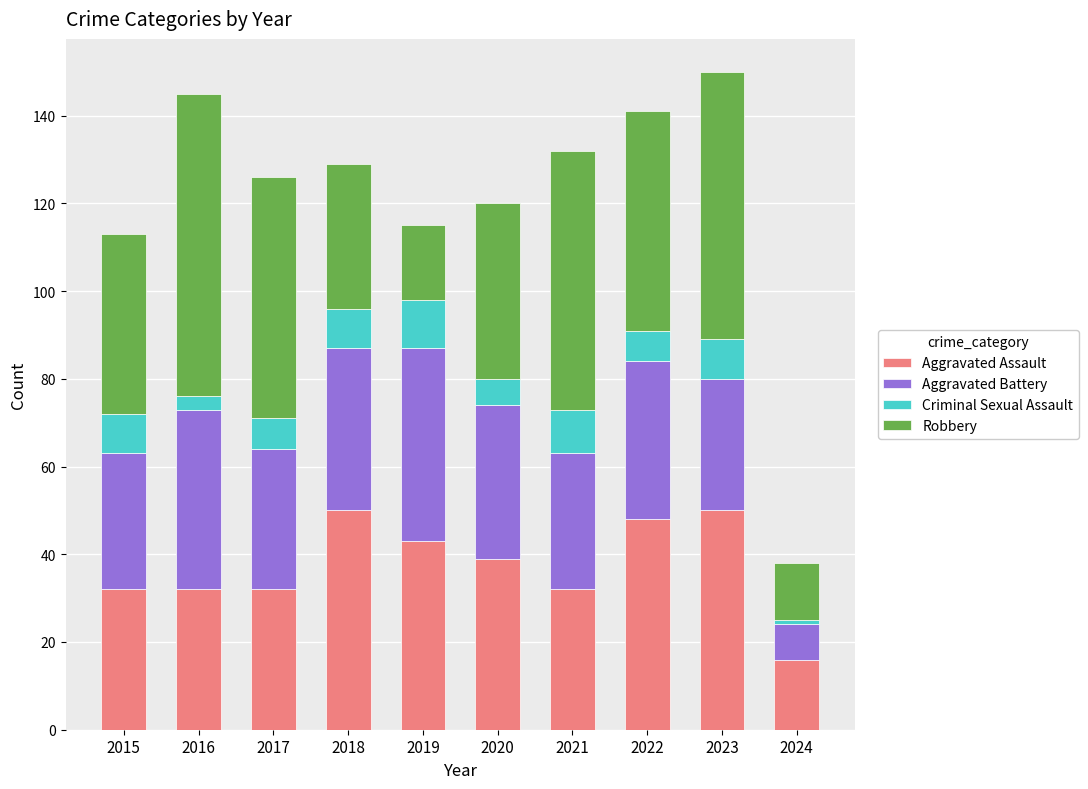

What are all the series names shown in the legend?

Aggravated Assault, Aggravated Battery, Criminal Sexual Assault, Robbery